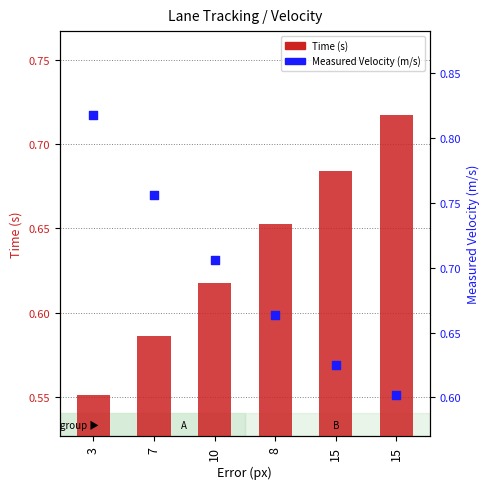

Which series has the largest total across all categories?

Measured Velocity (m/s)